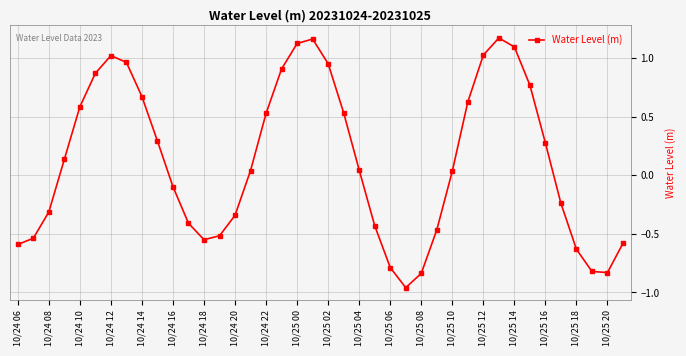

What is the sum of all values?

4.9